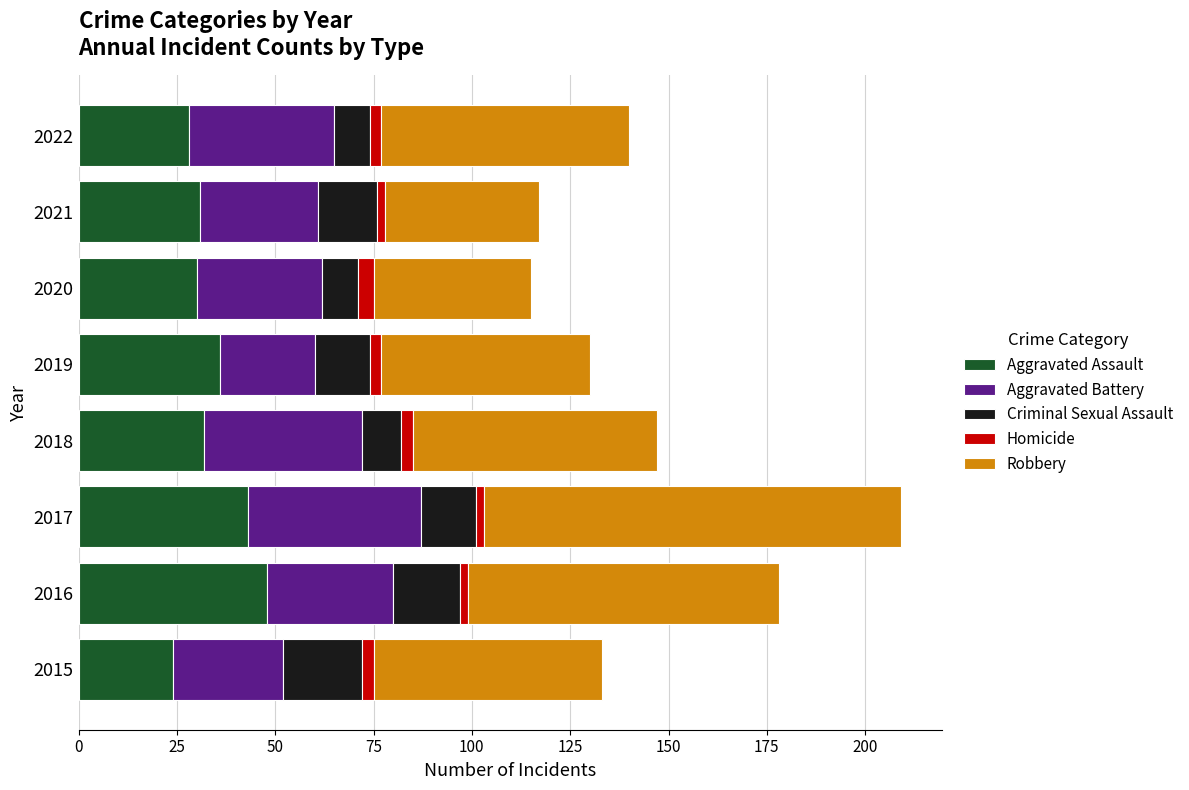

At which category is the sum across all series the highest?

2017